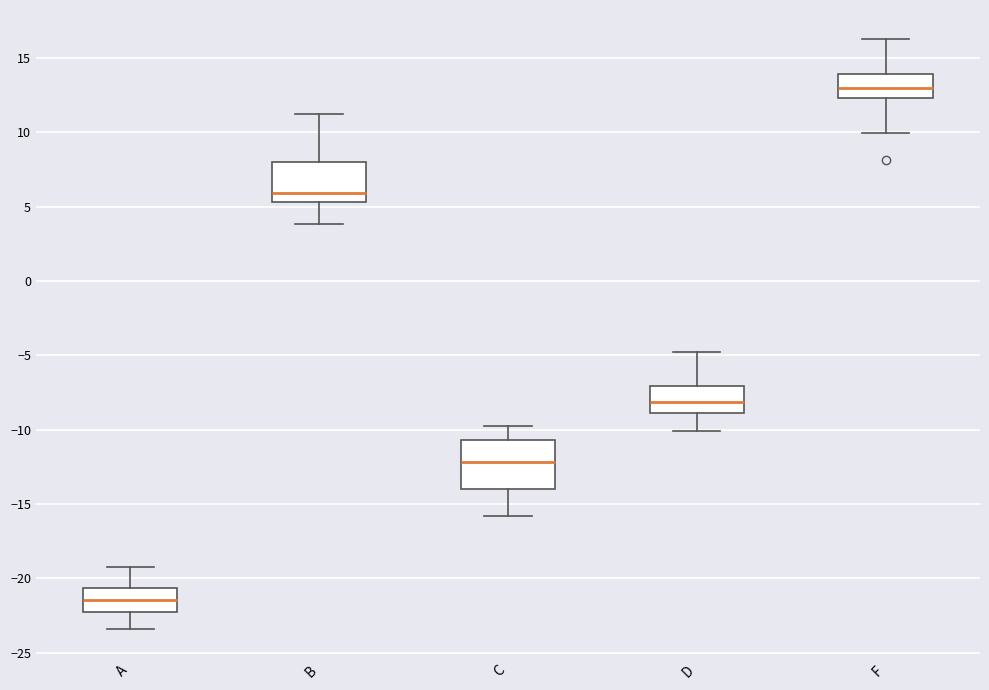

Comparing the boxes themselves (not the whiskers), which one is the tallest?

C